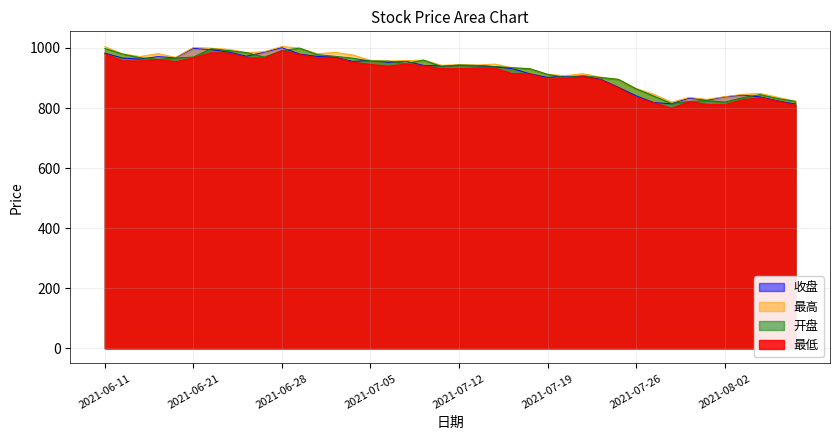

Reading right to left, list all the values displayed in this chart.

收盘: 2021-08-06=813.5	2021-08-05=823.8	2021-08-04=837.2	2021-08-03=843.2	2021-08-02=837.0	2021-07-30=826.4	2021-07-29=833.1	2021-07-28=814.2	2021-07-27=818.3	2021-07-26=840.8	2021-07-23=869.1	2021-07-22=895.6	2021-07-21=905.0	2021-07-20=905.9	2021-07-19=902.0	2021-07-16=914.0	2021-07-15=931.4	2021-07-14=937.8	2021-07-13=941.1	2021-07-12=942.1	2021-07-09=940.4	2021-07-08=941.9	2021-07-07=956.1	2021-07-06=952.4	2021-07-05=958.7	2021-07-02=955.2	2021-07-01=969.2	2021-06-30=971.8	2021-06-29=979.6	2021-06-28=1000.9	2021-06-25=985.9	2021-06-24=972.6	2021-06-23=986.3	2021-06-22=994.4	2021-06-21=999.0	2021-06-18=967.5	2021-06-17=971.4	2021-06-16=963.1	2021-06-15=966.5	2021-06-11=982.9
最高: 2021-08-06=822.4	2021-08-05=835.8	2021-08-04=848.9	2021-08-03=845.5	2021-08-02=837.9	2021-07-30=828.8	2021-07-29=835.6	2021-07-28=819.5	2021-07-27=845.8	2021-07-26=865.1	2021-07-23=895.6	2021-07-22=902.7	2021-07-21=914.5	2021-07-20=907.7	2021-07-19=912.3	2021-07-16=931.3	2021-07-15=934.3	2021-07-14=946.5	2021-07-13=943.2	2021-07-12=944.5	2021-07-09=942.4	2021-07-08=959.8	2021-07-07=958.3	2021-07-06=956.5	2021-07-05=958.7	2021-07-02=976.9	2021-07-01=985.2	2021-06-30=980.8	2021-06-29=999.5	2021-06-28=1005.1	2021-06-25=987.5	2021-06-24=984.6	2021-06-23=995.3	2021-06-22=999.3	2021-06-21=1001.8	2021-06-18=968.6	2021-06-17=981.3	2021-06-16=971.5	2021-06-15=979.9	2021-06-11=1004.8
开盘: 2021-08-06=822.4	2021-08-05=831.5	2021-08-04=844.7	2021-08-03=834.3	2021-08-02=819.9	2021-07-30=825.1	2021-07-29=822.0	2021-07-28=815.3	2021-07-27=839.9	2021-07-26=864.1	2021-07-23=895.6	2021-07-22=901.6	2021-07-21=907.9	2021-07-20=902.0	2021-07-19=912.3	2021-07-16=930.8	2021-07-15=934.3	2021-07-14=938.3	2021-07-13=942.0	2021-07-12=943.4	2021-07-09=938.4	2021-07-08=959.7	2021-07-07=948.6	2021-07-06=956.3	2021-07-05=956.5	2021-07-02=966.0	2021-07-01=972.2	2021-06-30=977.8	2021-06-29=999.5	2021-06-28=991.5	2021-06-25=969.7	2021-06-24=984.6	2021-06-23=991.3	2021-06-22=997.6	2021-06-21=969.7	2021-06-18=966.6	2021-06-17=962.5	2021-06-16=967.5	2021-06-15=979.9	2021-06-11=998.3
最低: 2021-08-06=809.1	2021-08-05=823.6	2021-08-04=834.7	2021-08-03=827.8	2021-08-02=811.3	2021-07-30=812.1	2021-07-29=822.0	2021-07-28=798.9	2021-07-27=818.3	2021-07-26=835.3	2021-07-23=867.8	2021-07-22=894.3	2021-07-21=905.0	2021-07-20=898.8	2021-07-19=896.7	2021-07-16=914.0	2021-07-15=914.6	2021-07-14=933.6	2021-07-13=933.6	2021-07-12=931.1	2021-07-09=931.2	2021-07-08=941.3	2021-07-07=946.4	2021-07-06=939.5	2021-07-05=945.2	2021-07-02=952.5	2021-07-01=969.2	2021-06-30=967.6	2021-06-29=978.4	2021-06-28=991.5	2021-06-25=966.0	2021-06-24=968.2	2021-06-23=983.0	2021-06-22=984.6	2021-06-21=967.3	2021-06-18=954.5	2021-06-17=962.1	2021-06-16=957.1	2021-06-15=957.4	2021-06-11=981.2